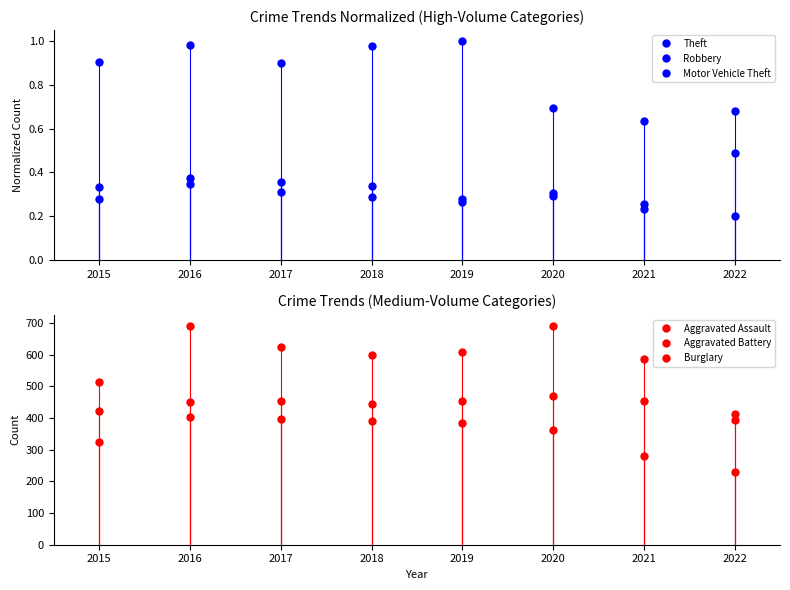

How many values in the Aggravated Assault series are below 412?

4